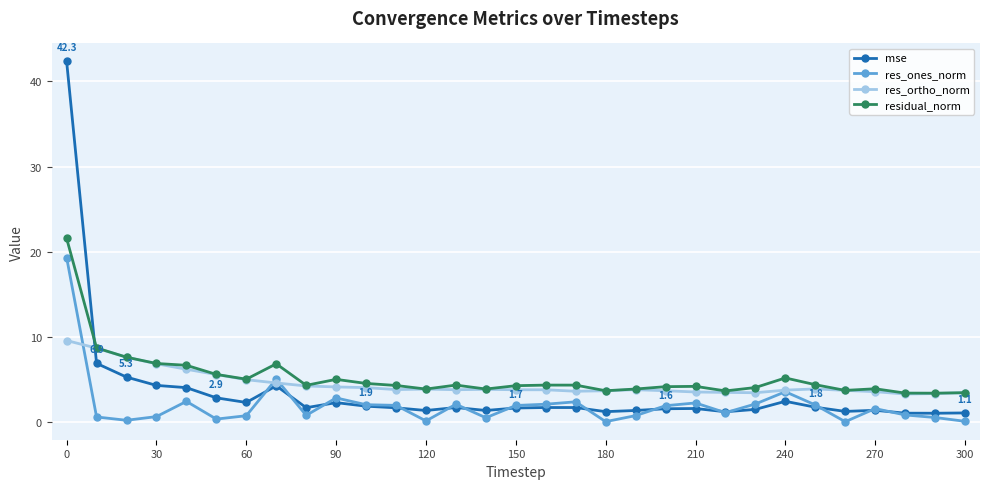

True or false: residual_norm has more than 1 interior local peaks.

True